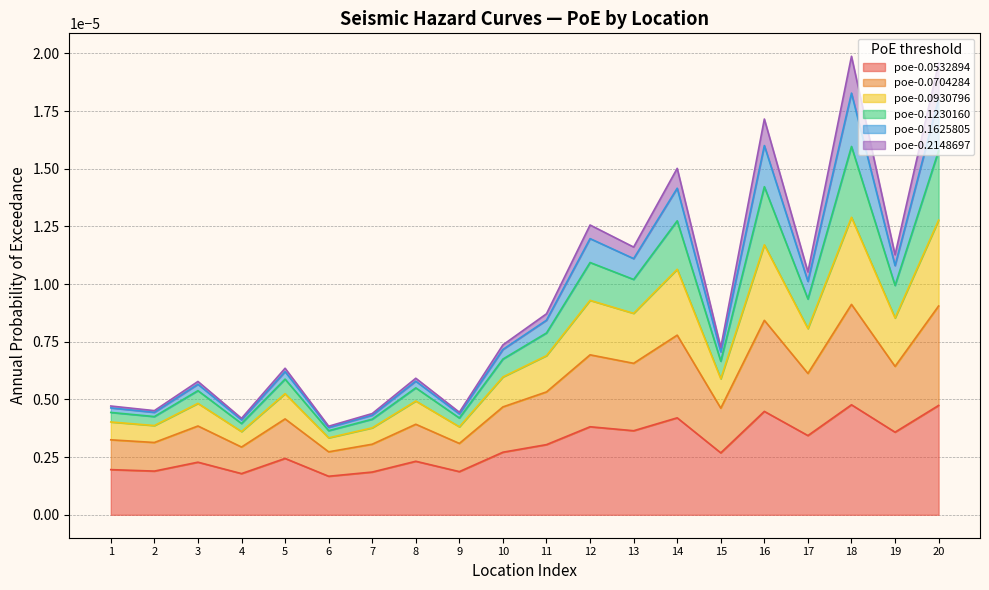

Does the chart display data point markers on the line(s)?

No